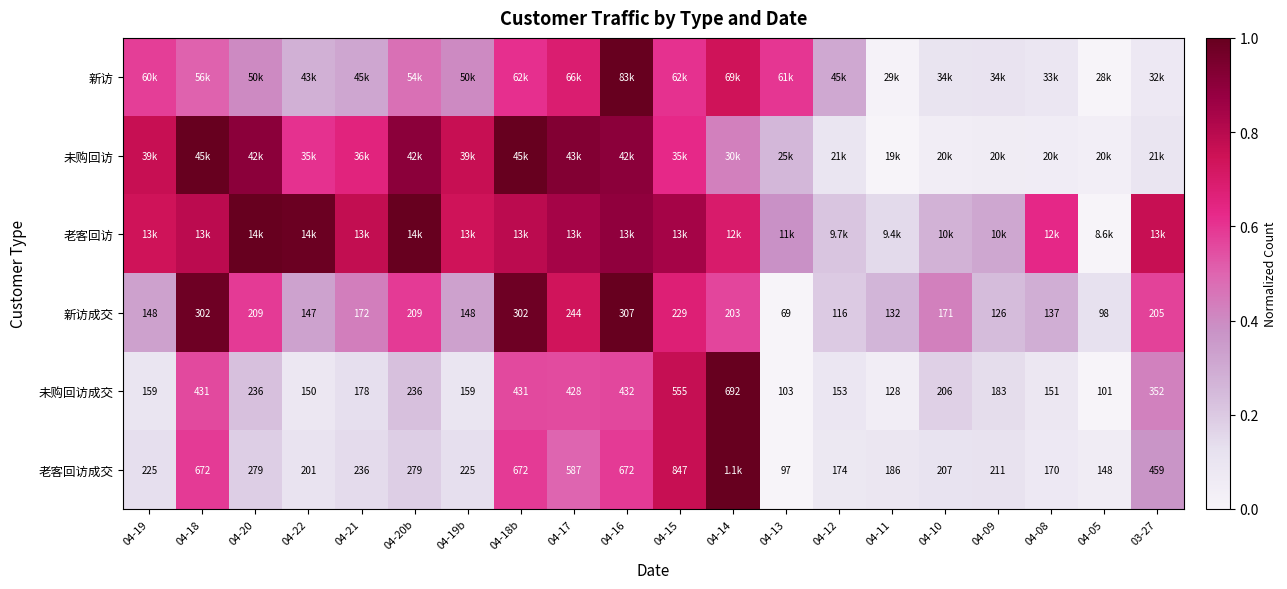

Is the value of 新访成交 at 04-10 greater than the value of 未购回访成交 at 04-21?

No